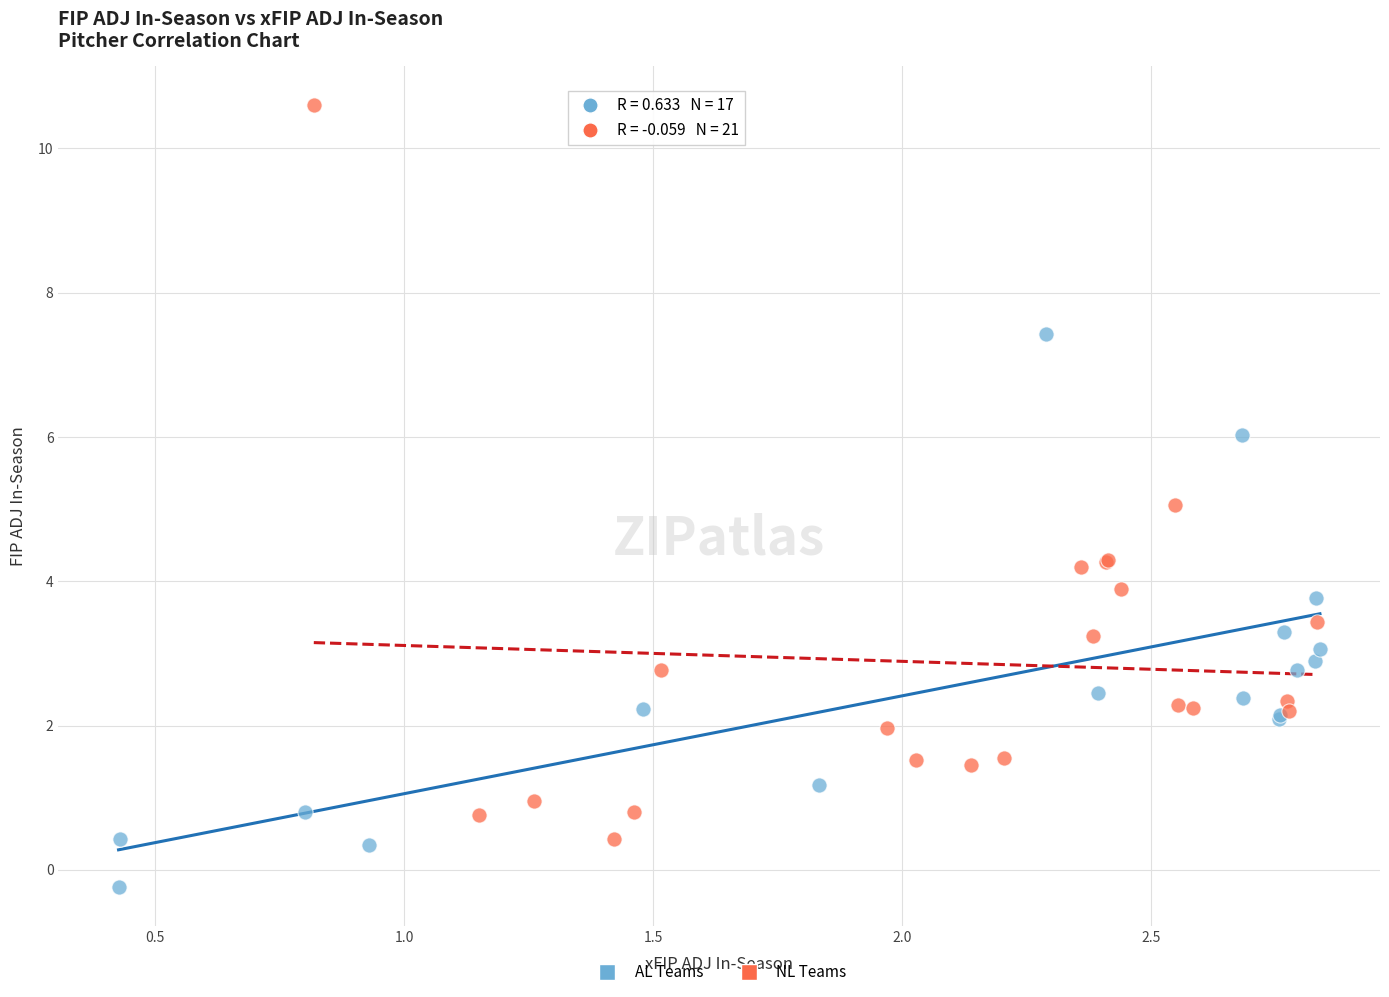

What are all the series names shown in the legend?

AL Teams, NL Teams